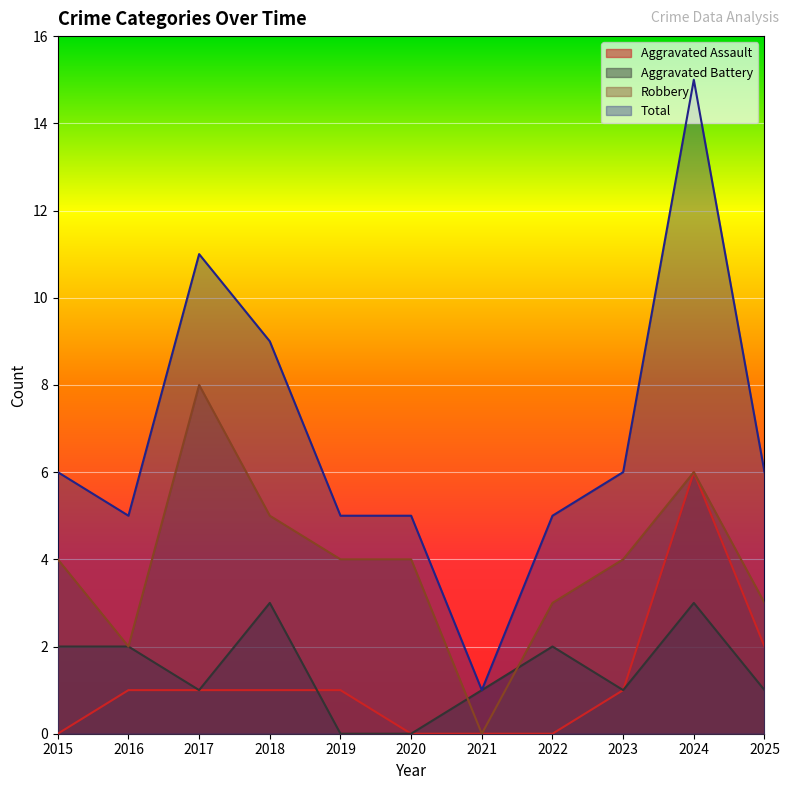

What is the difference between the highest and lowest values at 2024?

12